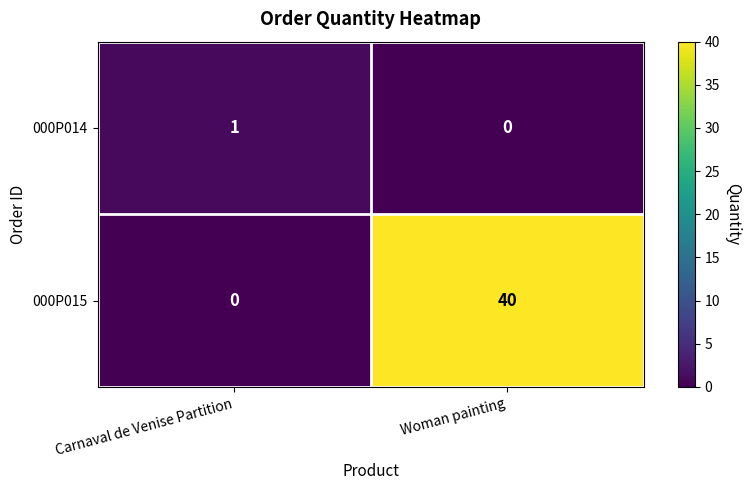

Rank the series by their average value, from lowest to highest.

000P014, 000P015